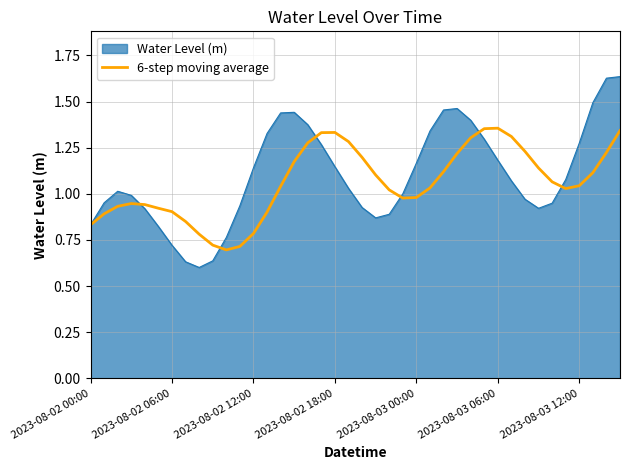

List the series in order of their peak value, lowest first.

6-step moving average, Water Level (m)